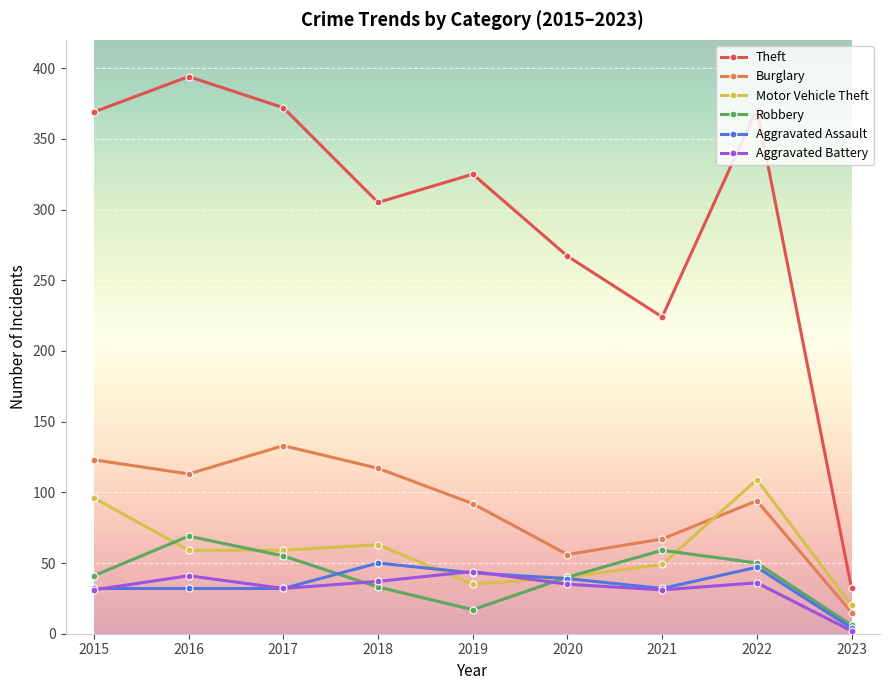

What is the maximum value for Aggravated Assault?

50